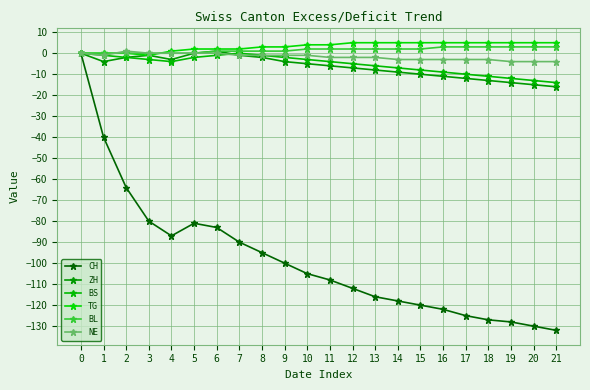

True or false: NE and BL cross at least once.

True